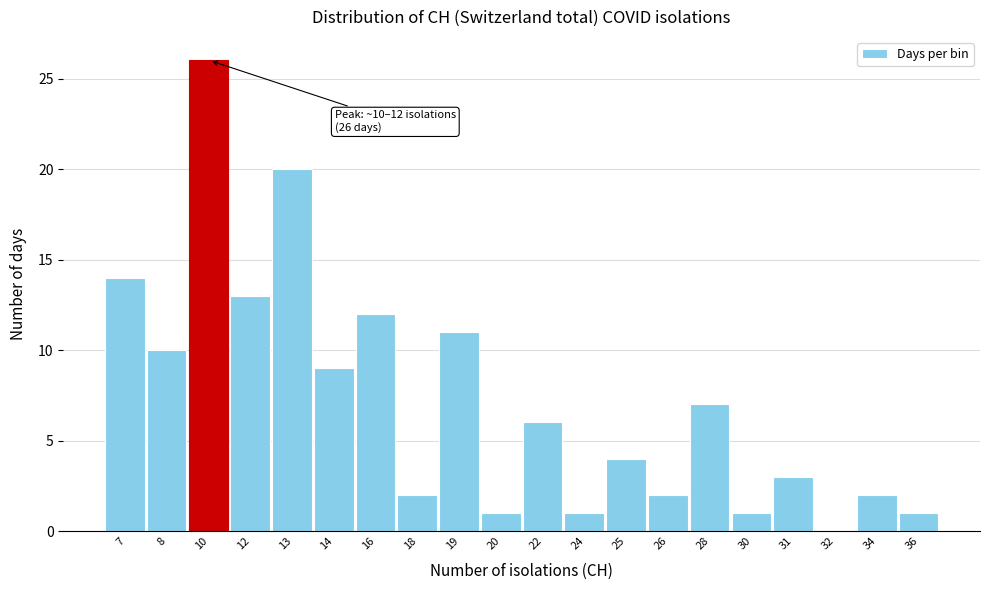

Reading left to right, list all the values displayed in this chart.

7=14	8=10	10=26	12=13	13=20	14=9	16=12	18=2	19=11	20=1	22=6	24=1	25=4	26=2	28=7	30=1	31=3	32=0	34=2	36=1